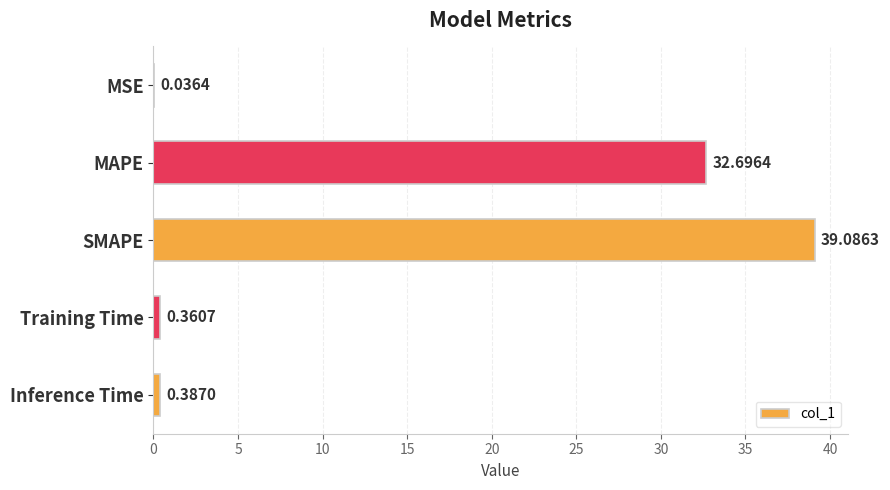

How many data points does each series have?

5